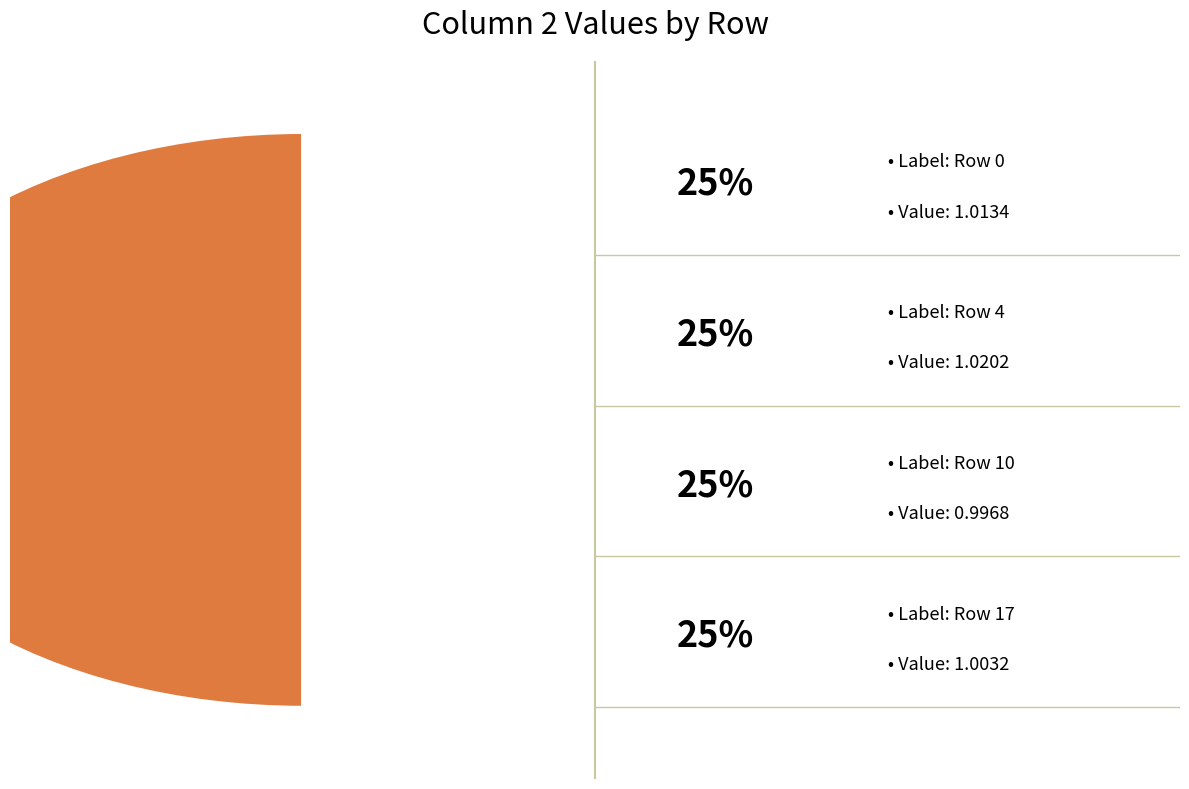

What percentage is NOT represented by Row 10?

75.3%